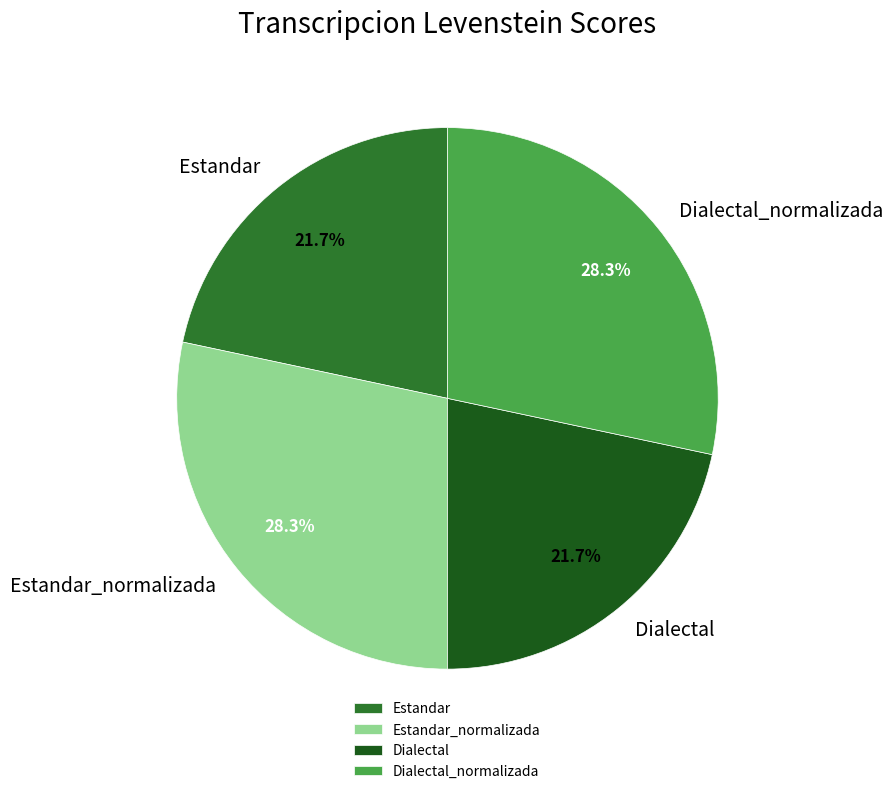

Does any single category account for the majority?

No